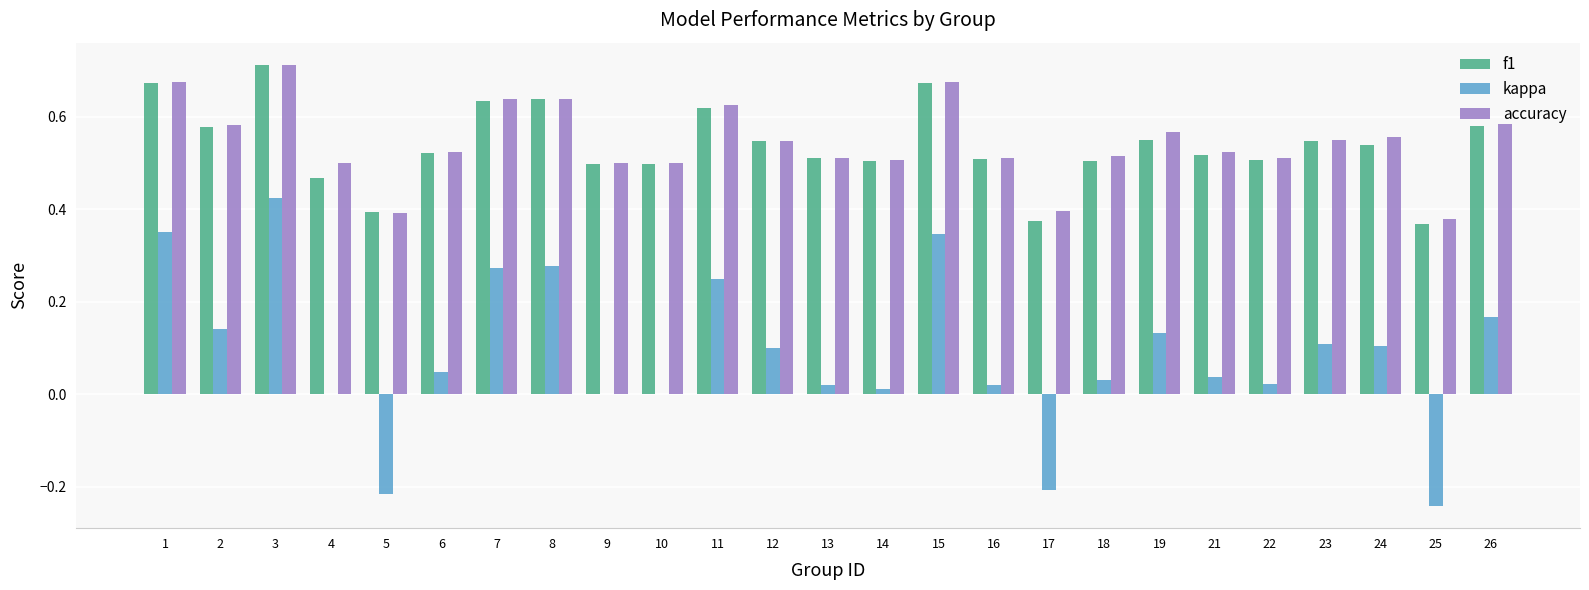

At which category is the sum across all series the highest?

3